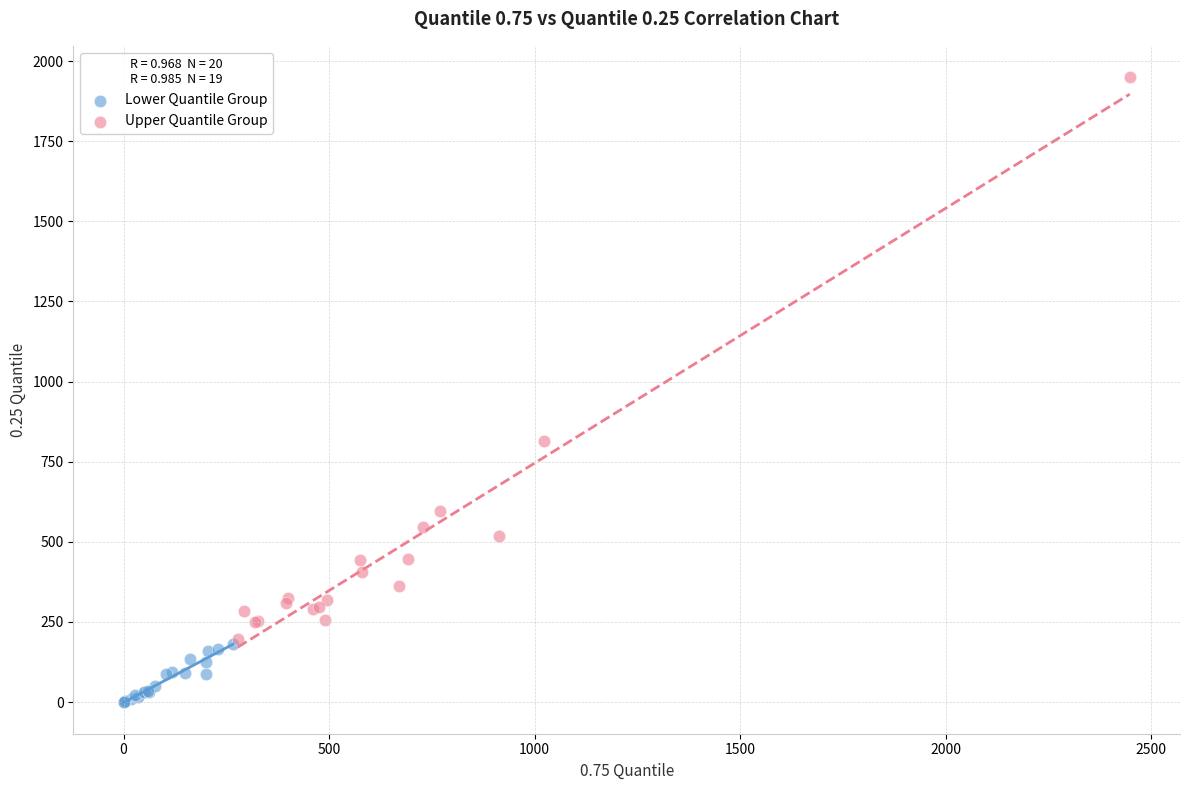

Which series contains the highest Y value?

Upper Quantile Group